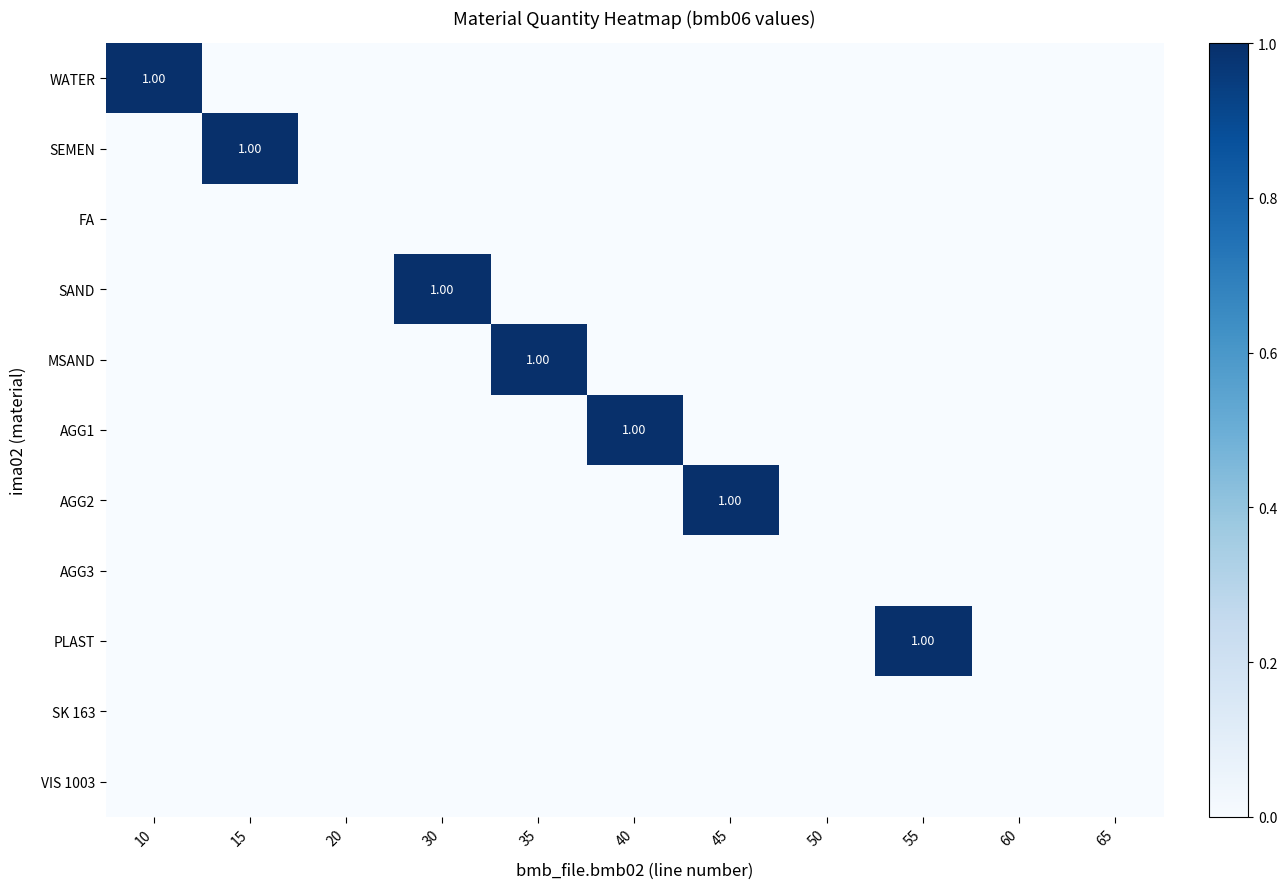

The value of AGG1 at 60 is -1. True or false?

False